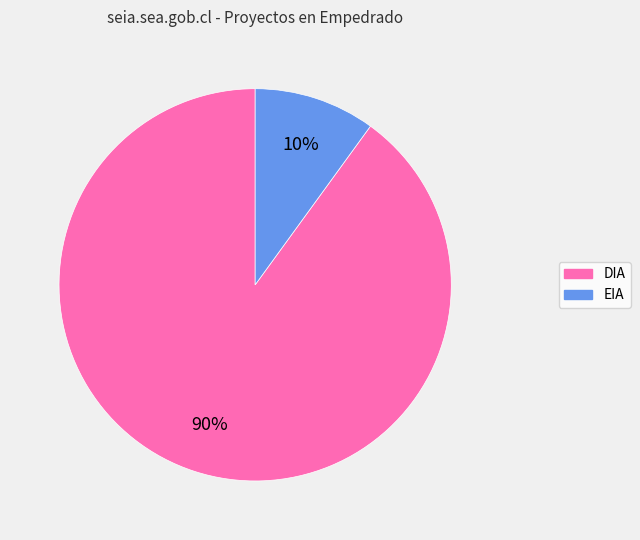

Is the sum of EIA and DIA greater than half?

Yes